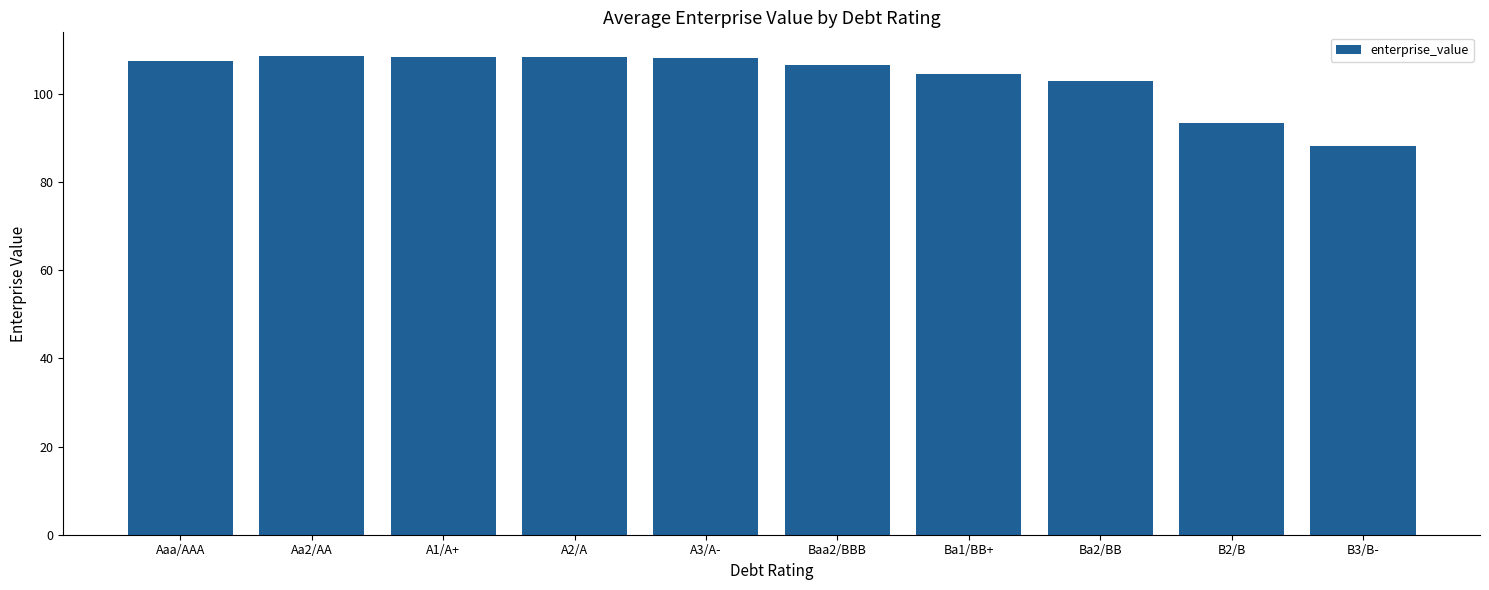

At which label is the value closest to 98?

B2/B